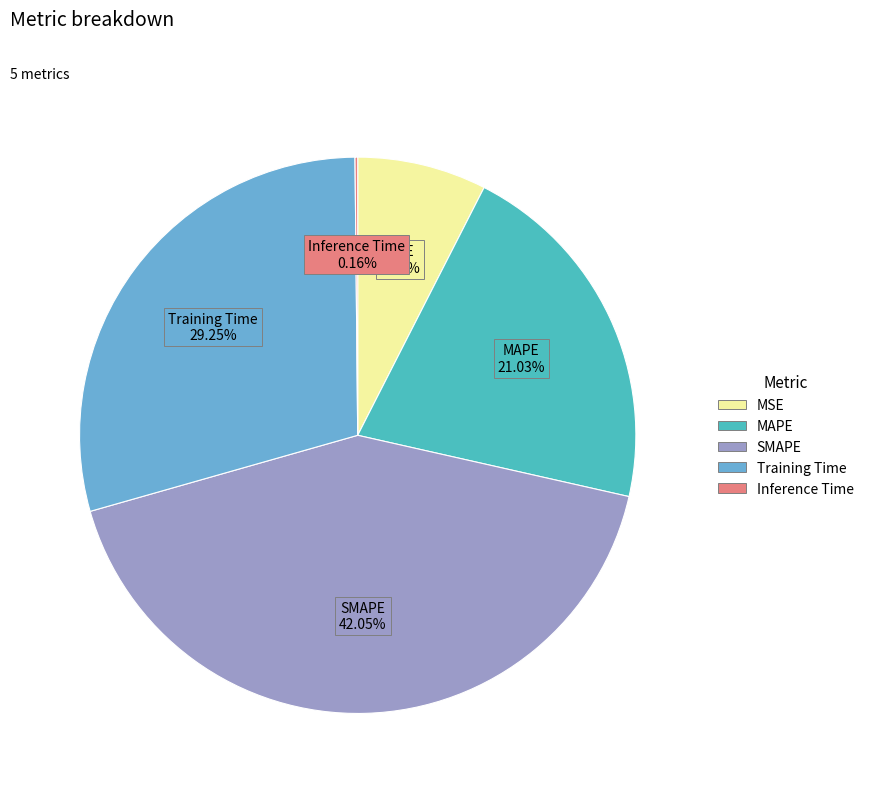

What is the largest slice in the pie chart?

SMAPE